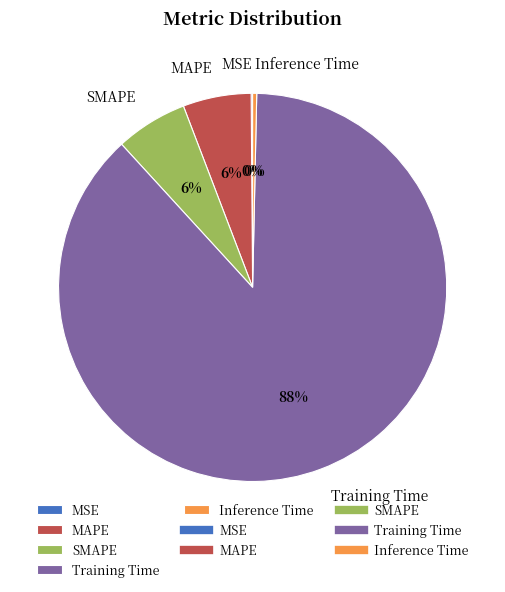

To the nearest percent, what portion does SMAPE represent?

6%